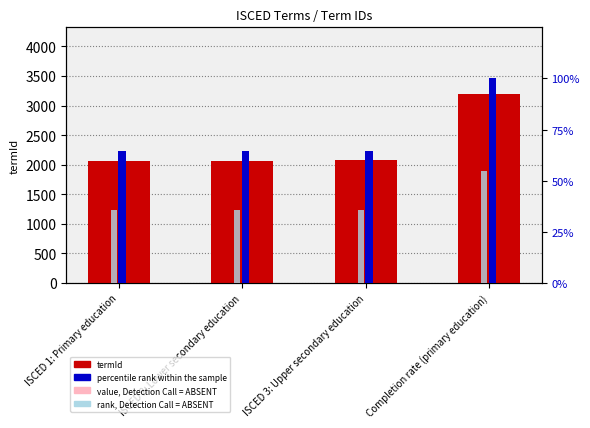

How many bars are there in total?

16